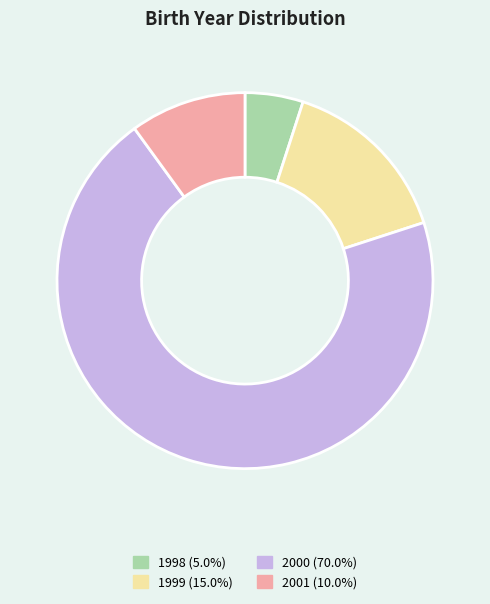

Combined, do 2000 (70.0%) and 1999 (15.0%) account for over 50%?

Yes